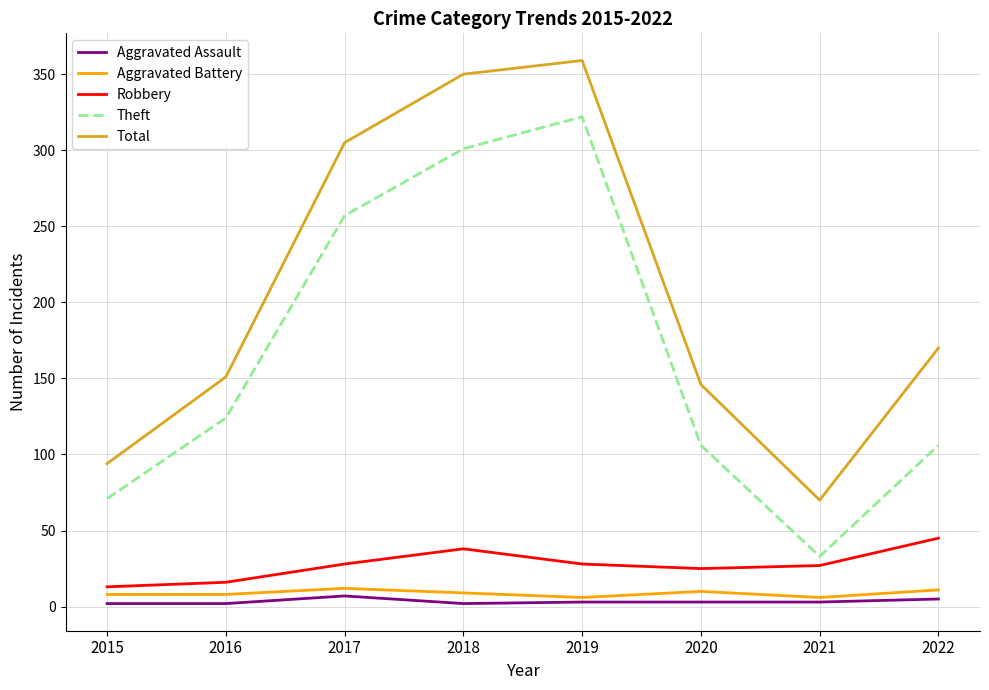

How many categories are shown in the chart?

8